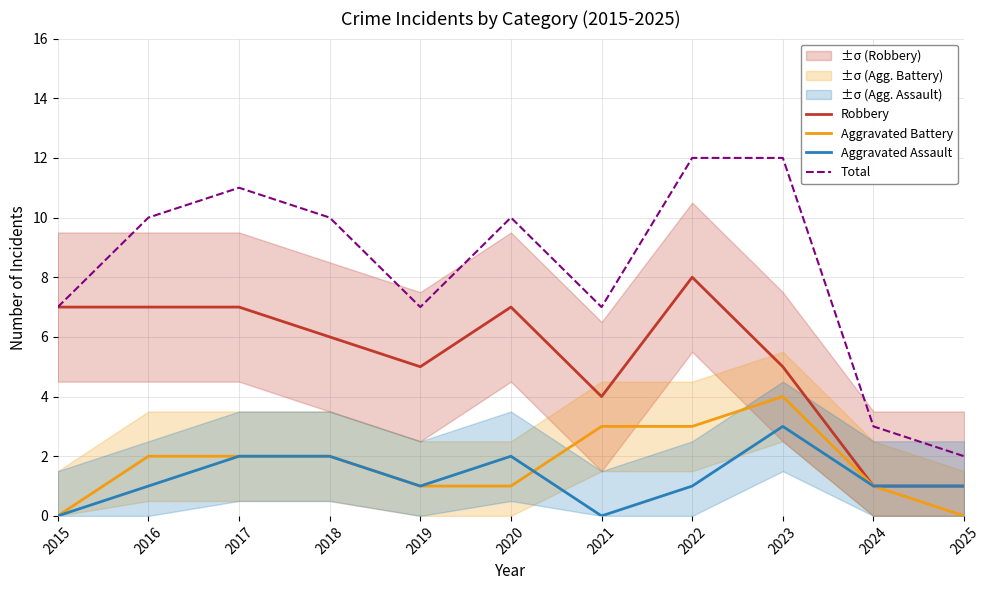

What is the spread (max minus min) of values at 2019?

6